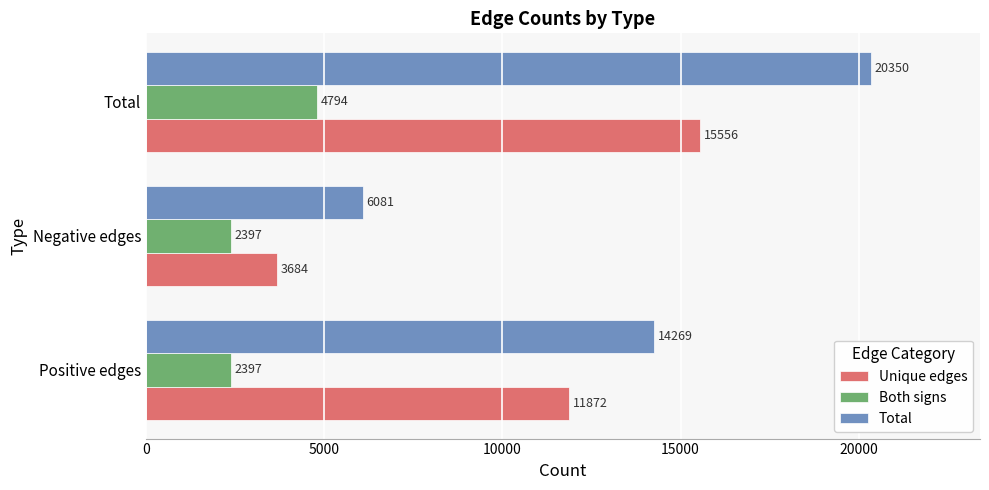

Is it true that Both signs equals 4017 at Negative edges?

False